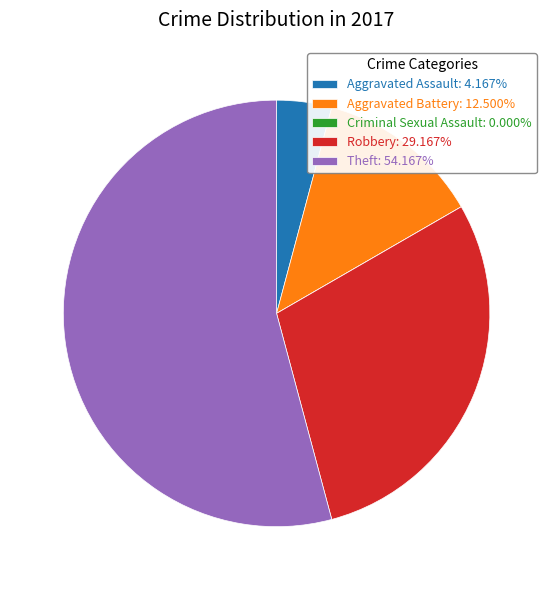

Does Theft account for over 50% of the chart?

Yes